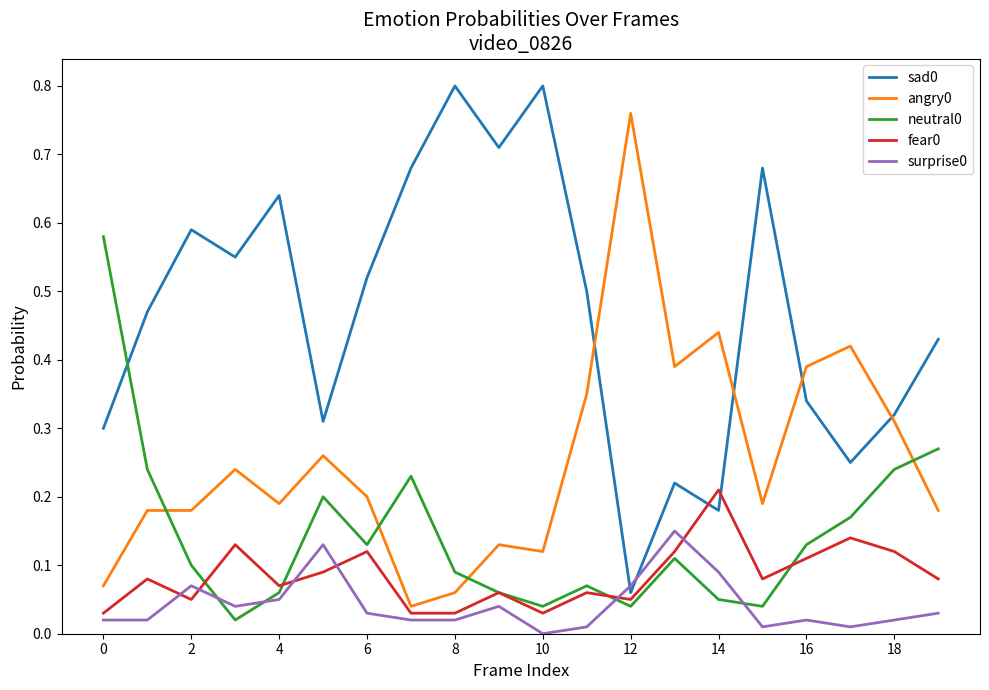

True or false: angry0 and surprise0 intersect in this chart.

False